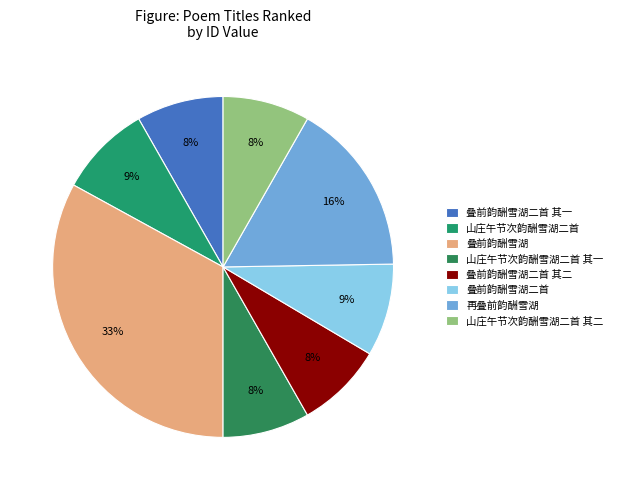

How many segments does this pie chart have?

8